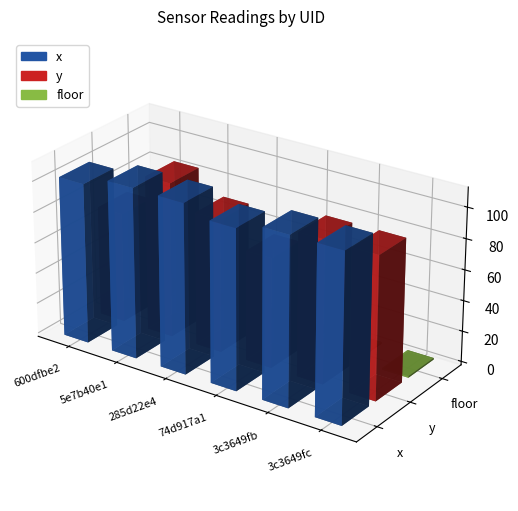

How many bars are there in each group?

3